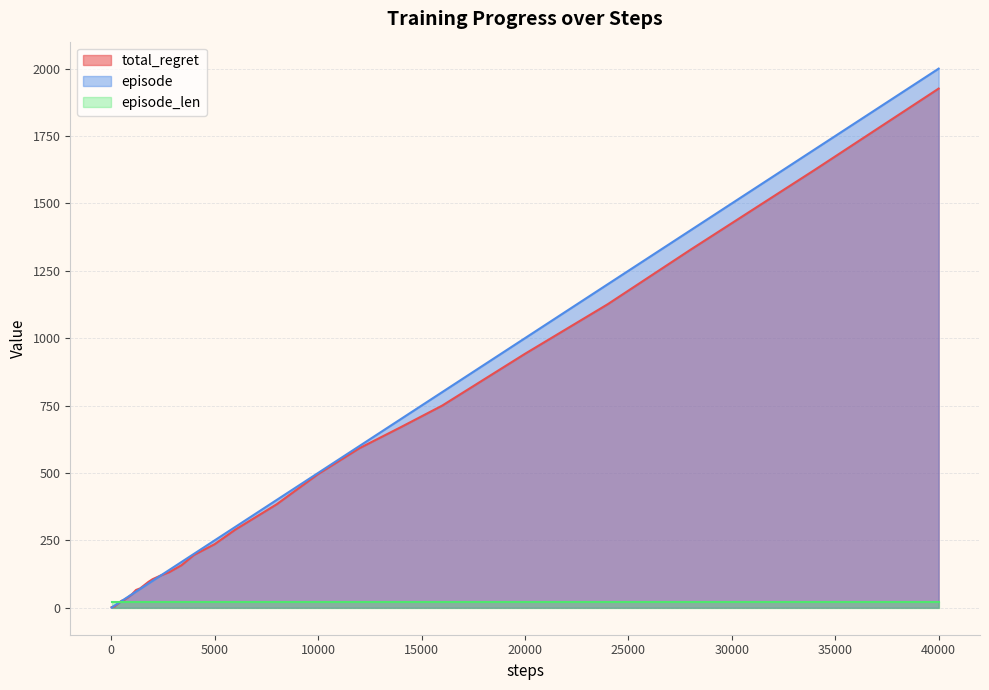

How many data points in total_regret are less than 84?

20